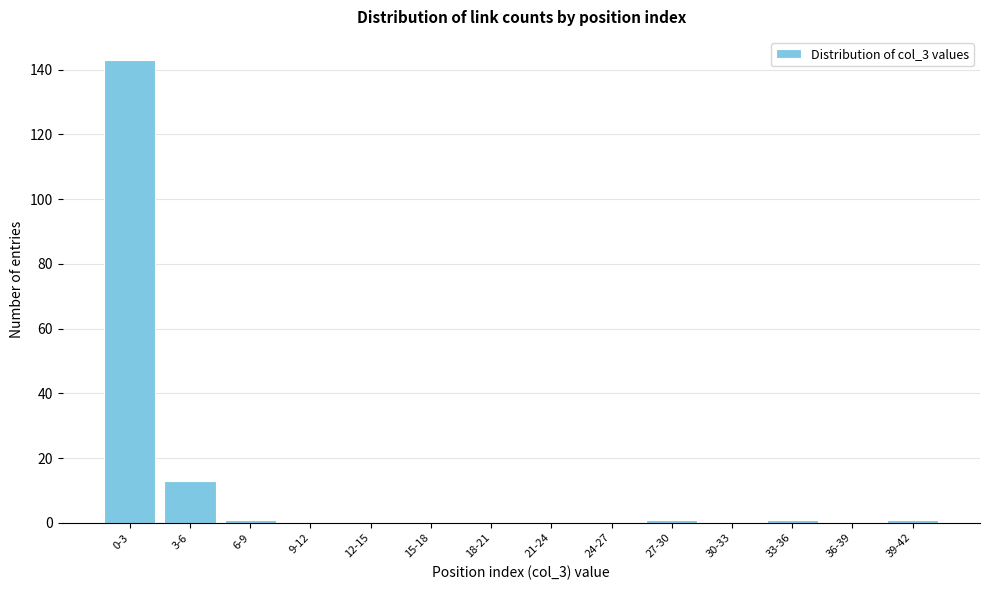

Reading right to left, transcribe all the data shown in this chart.

39-42=1	36-39=0	33-36=1	30-33=0	27-30=1	24-27=0	21-24=0	18-21=0	15-18=0	12-15=0	9-12=0	6-9=1	3-6=13	0-3=143